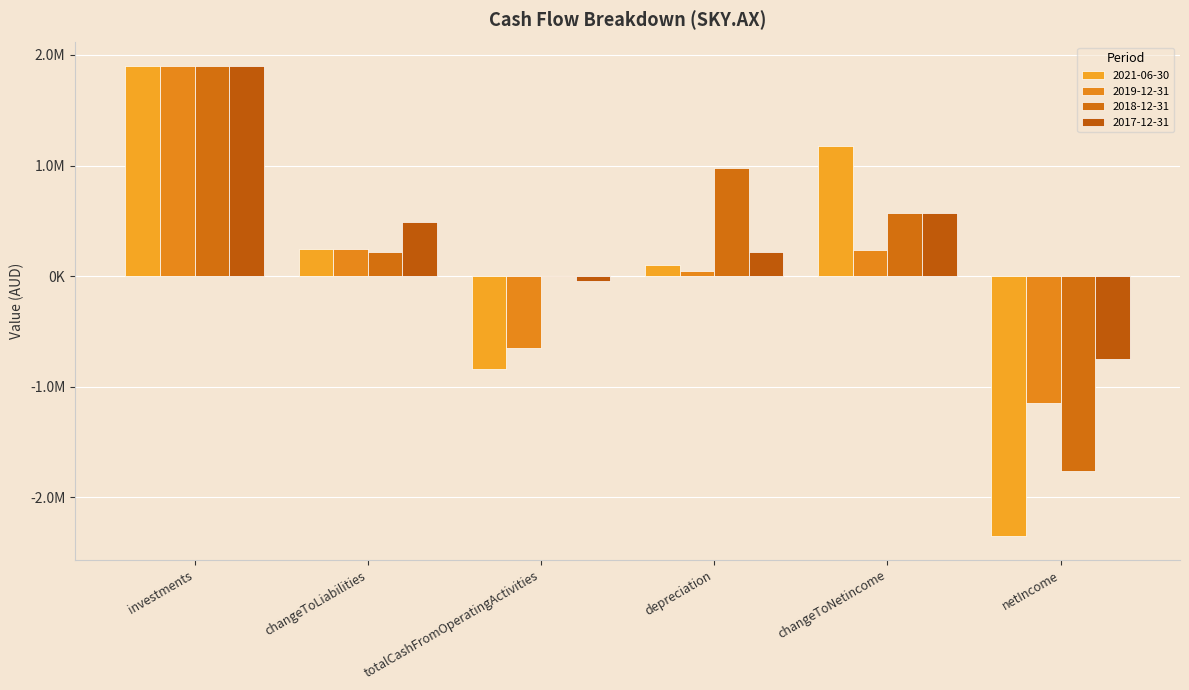

What is the difference between the maximum and minimum values in the 2017-12-31 series?

2653388